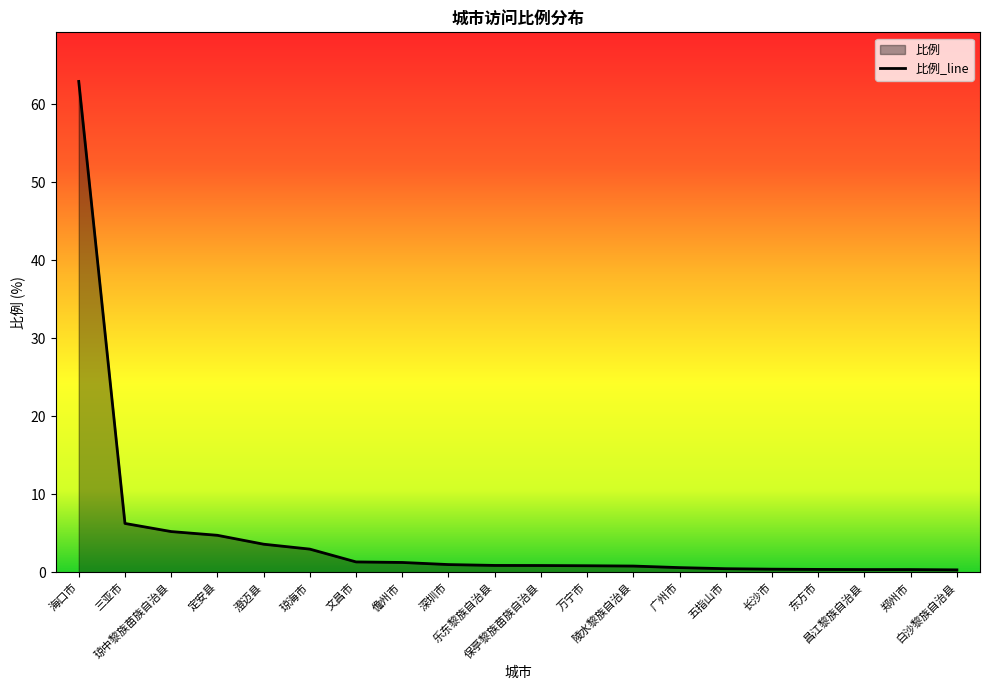

True or false: the data shows 0.3 at 白沙黎族自治县.

True